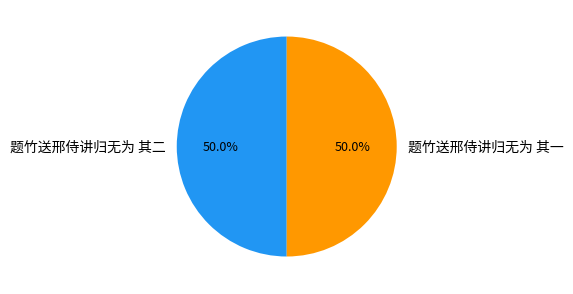

To the nearest percent, what is the combined percentage of 题竹送邢侍讲归无为 其二 and 题竹送邢侍讲归无为 其一?

100%